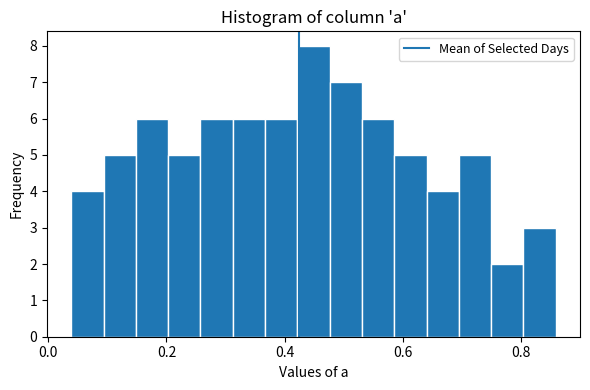

Around what value on the x-axis is the tallest bar? Give the approximate position of its centre, as read against the axis.

0.44